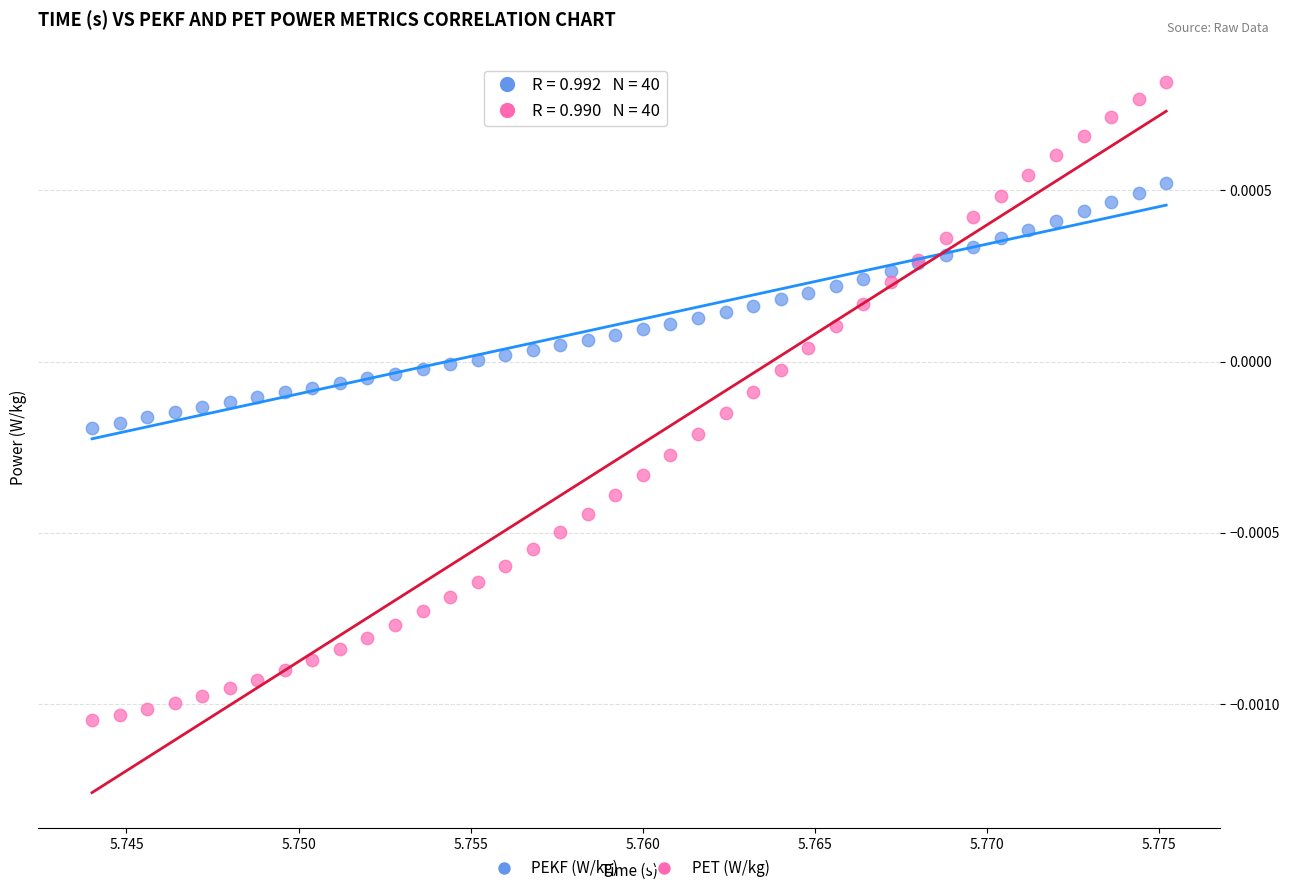

Which series reaches the maximum Y coordinate?

PET (W/kg)